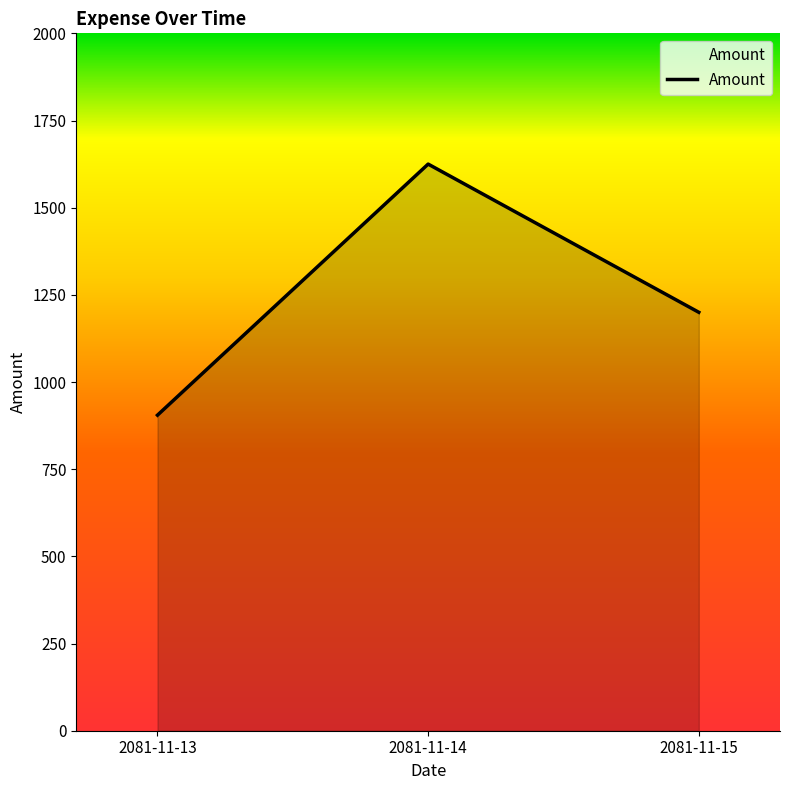

How many categories are shown in the chart?

3